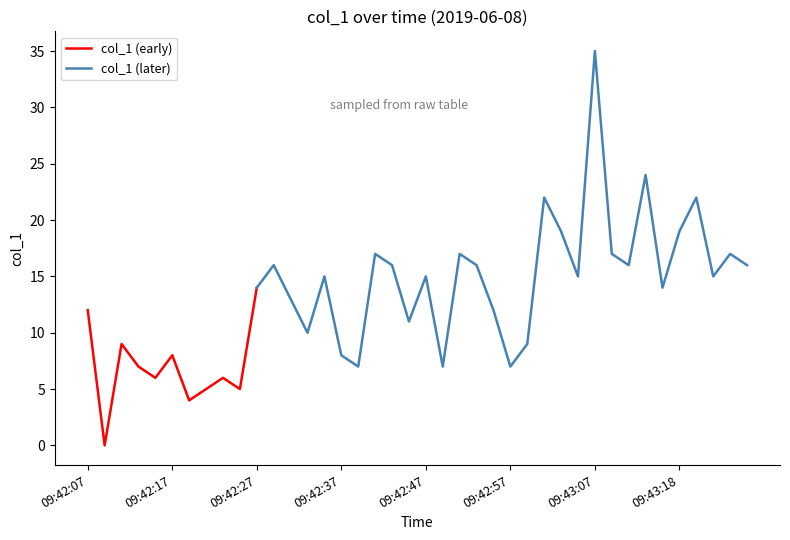

What is the sum of all values?

523